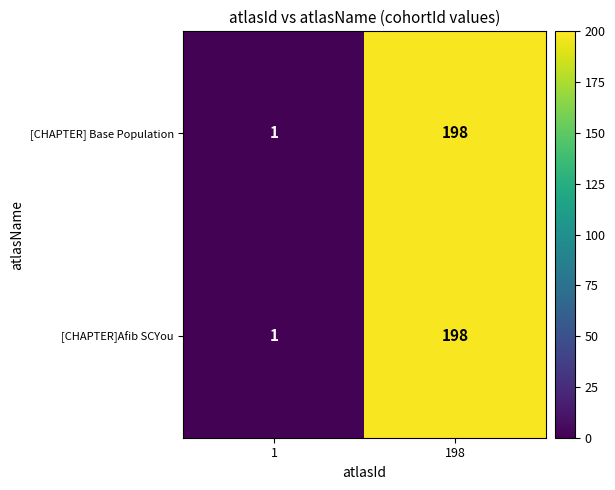

Which label corresponds to the largest value in the chart?

198